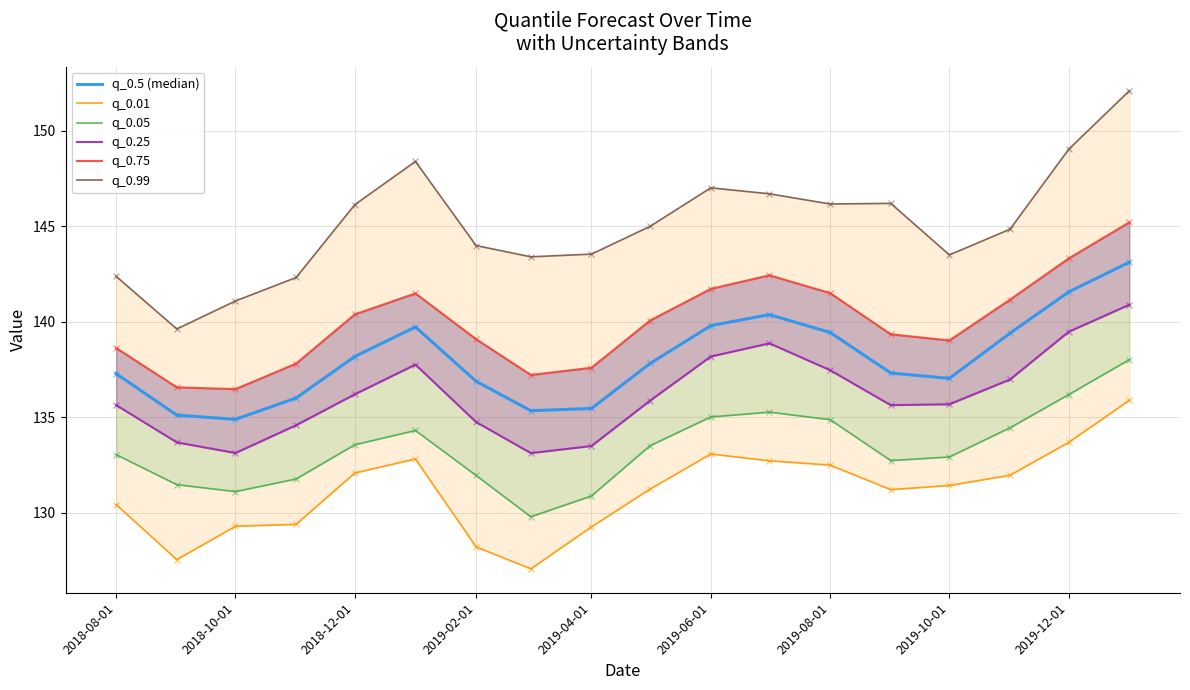

What is the total value across all series at 2019-10-01?

819.5